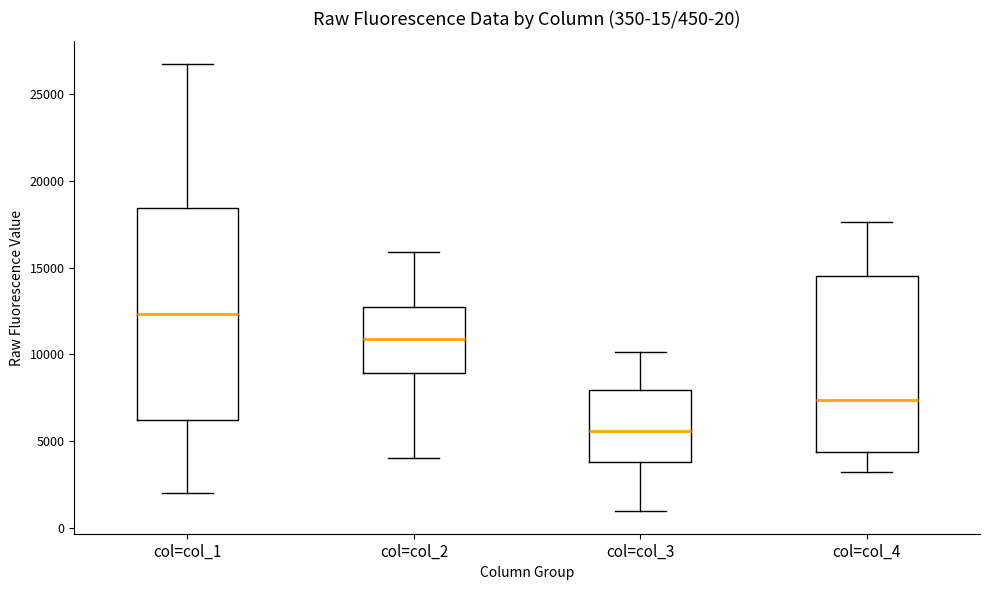

Which box's median line is the lowest?

col=col_3